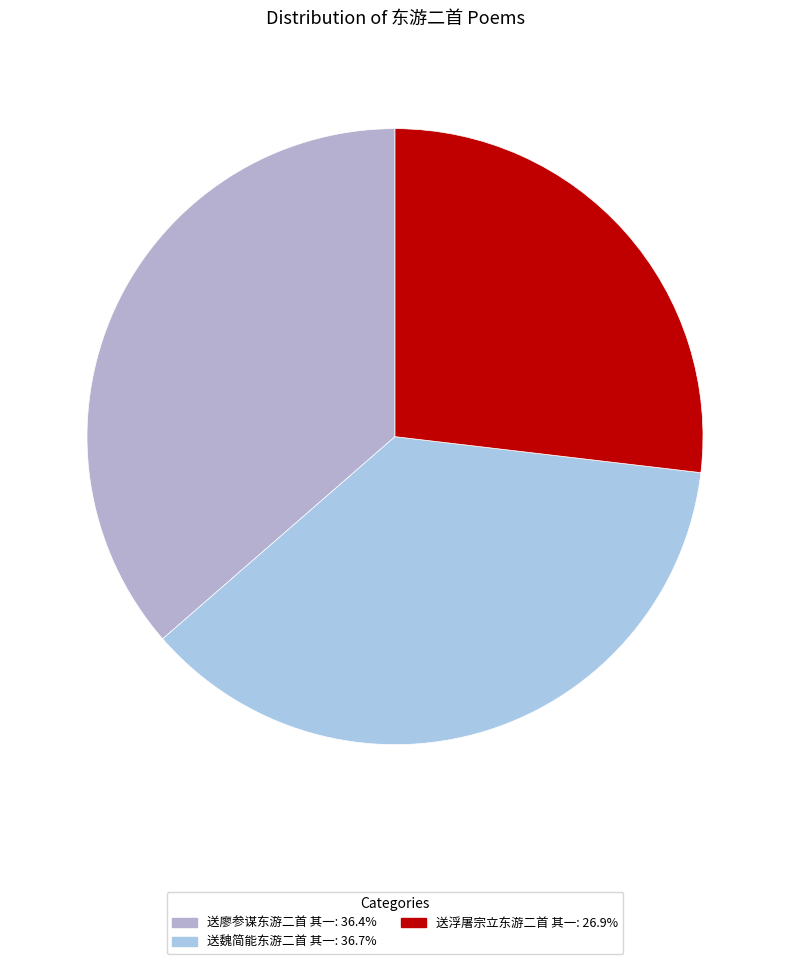

To the nearest percent, what percentage of the pie is 送廖参谋东游二首 其一?

36%